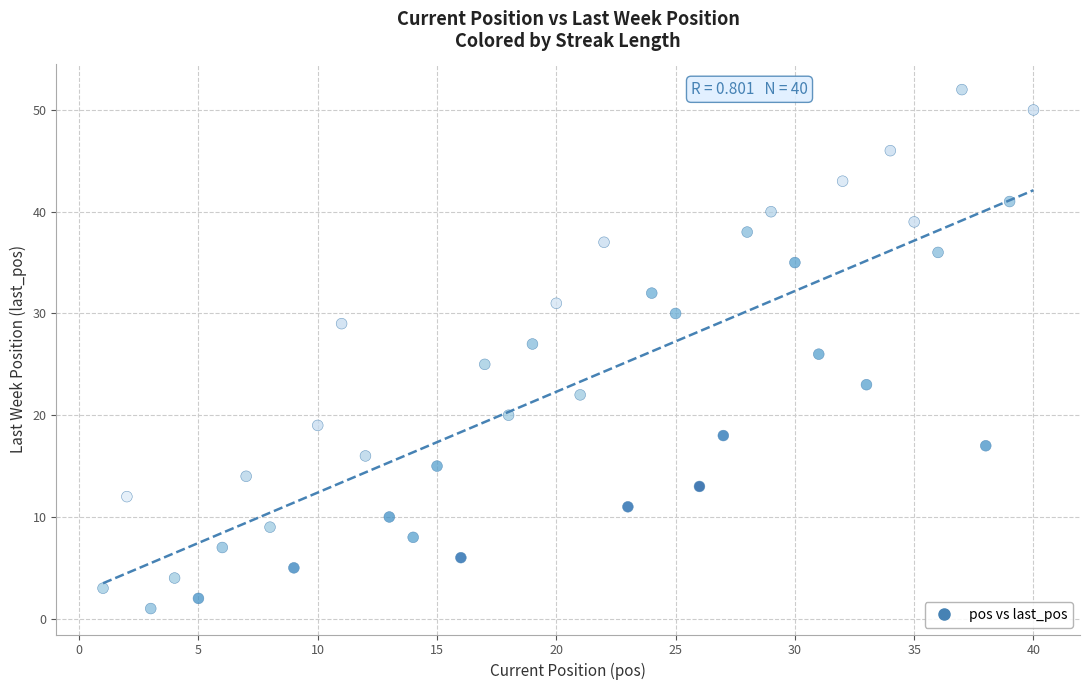

What is the range of Y values (max minus min)?

51